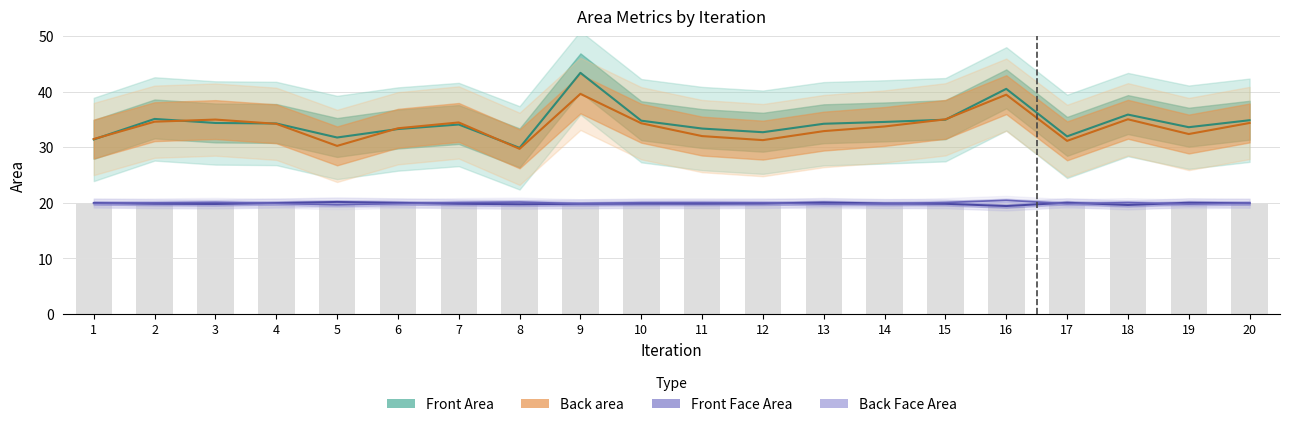

Rank the series at 2 from lowest to highest value.

Front Face Area, Back Face Area, Back area, Front Area